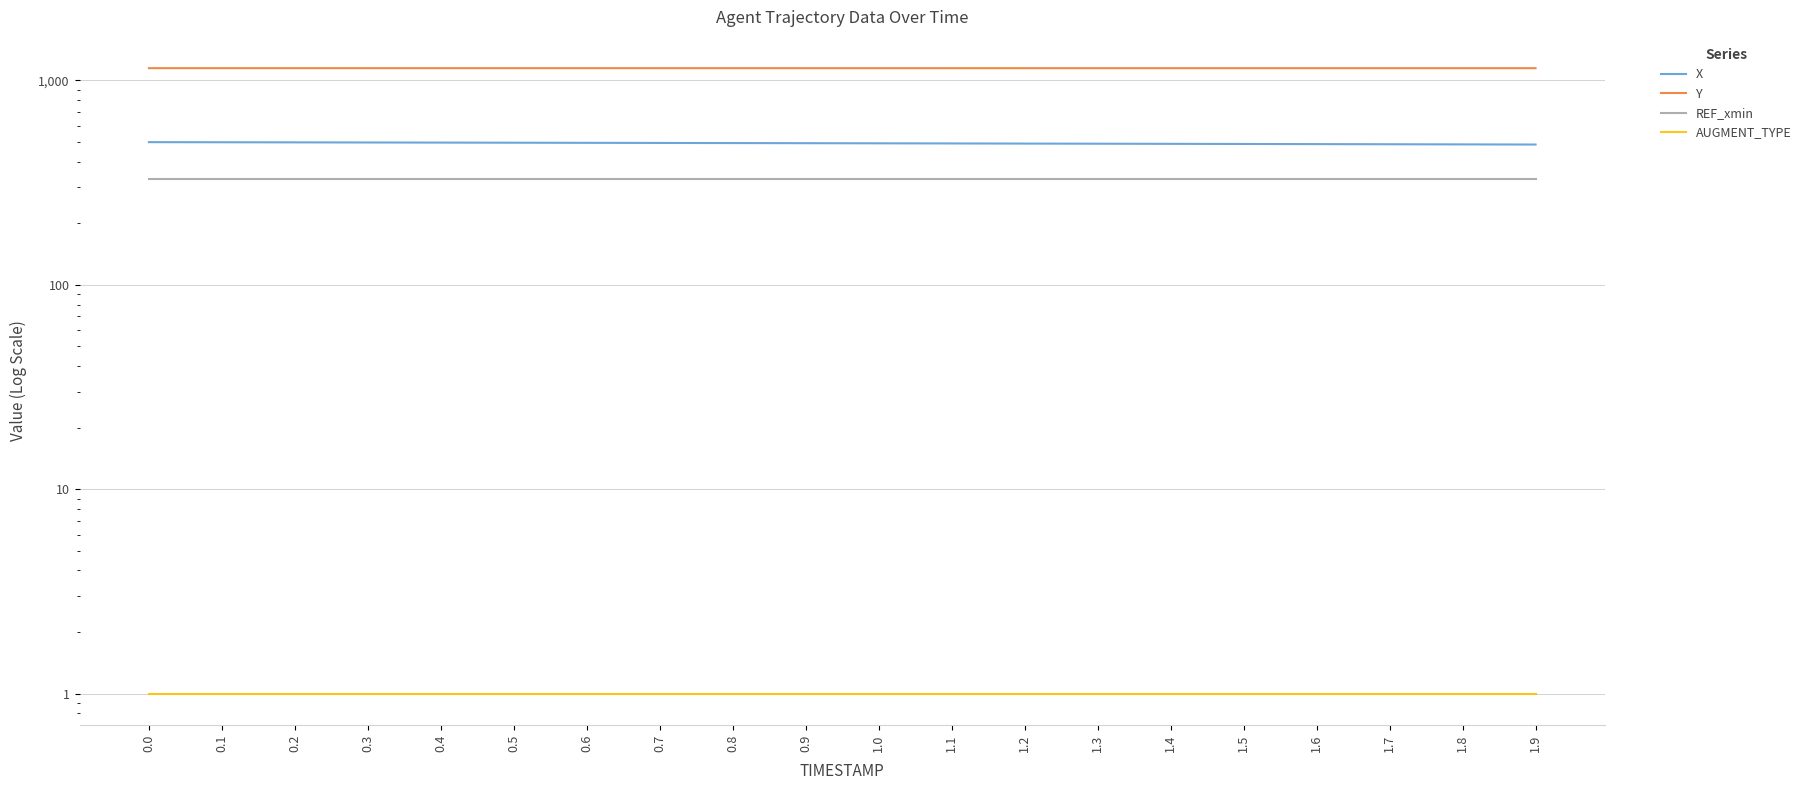

What is the greatest value displayed?

1148.5